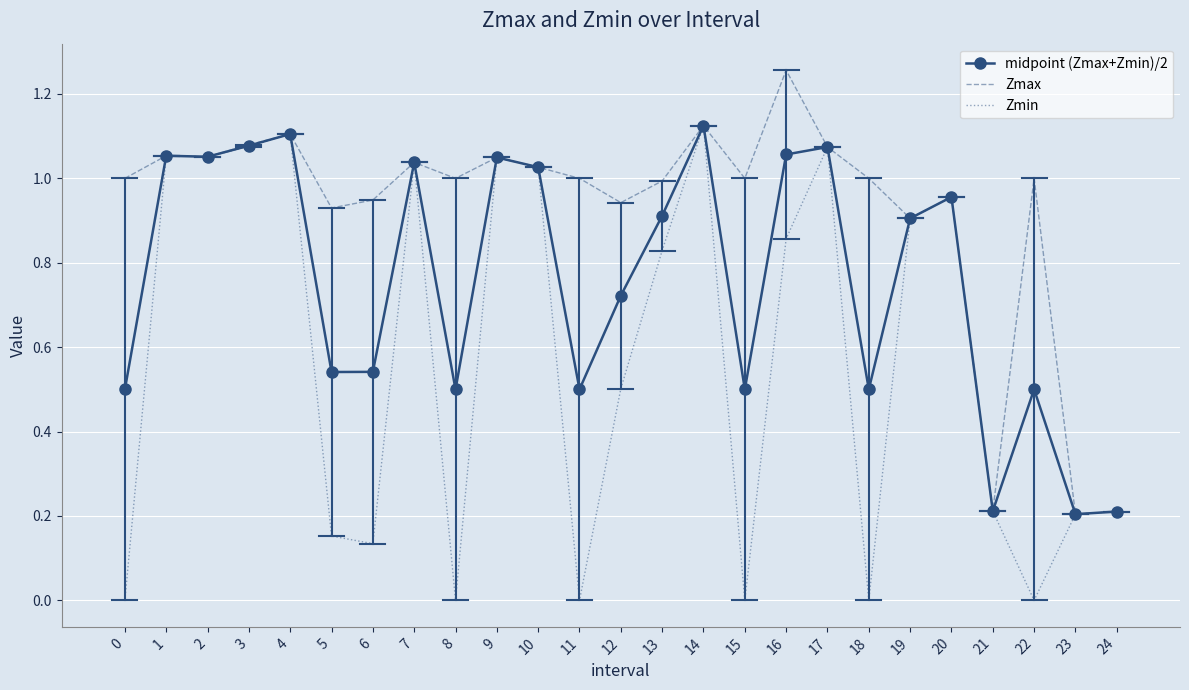

At which category is the sum across all series the highest?

14